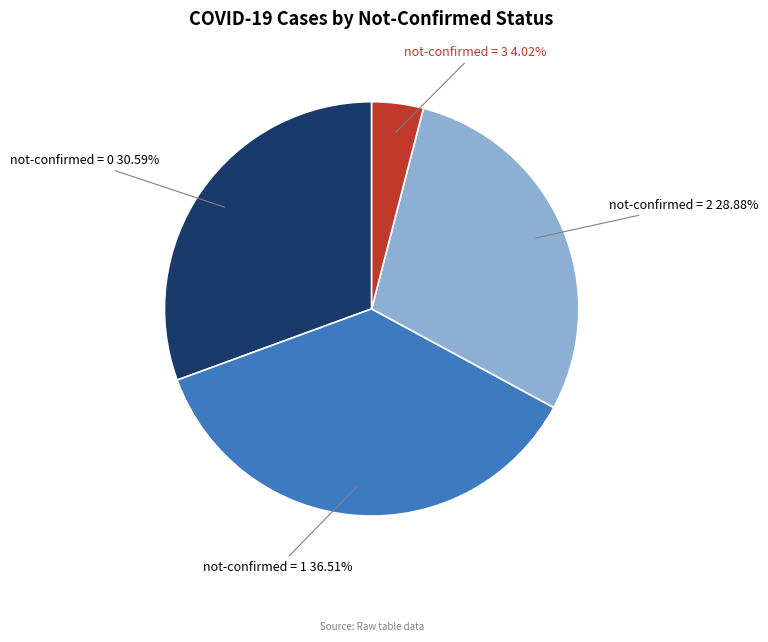

Count the number of slices in the pie.

4